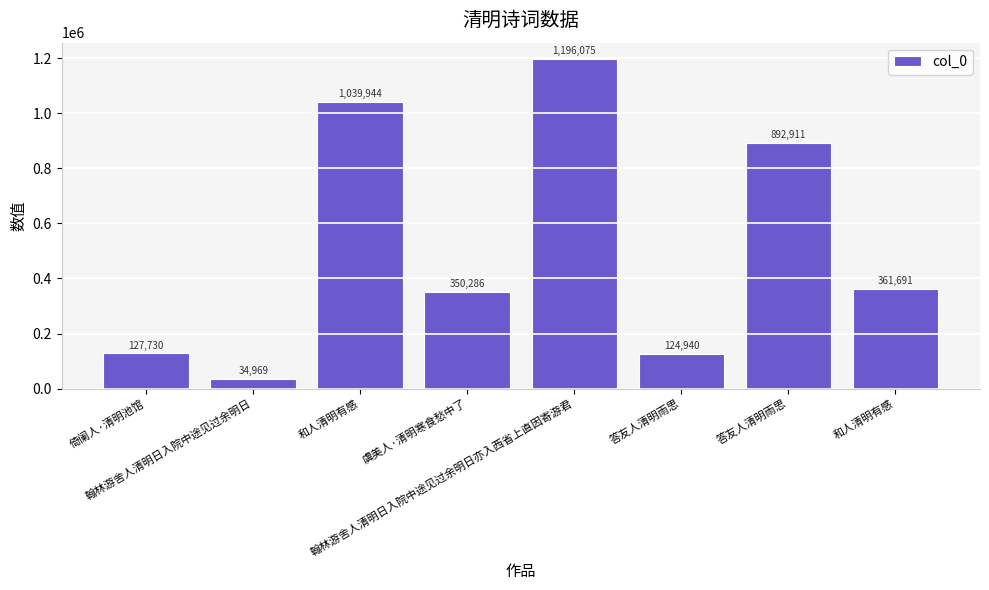

The value at 和人清明有感 is 1039944. True or false?

True